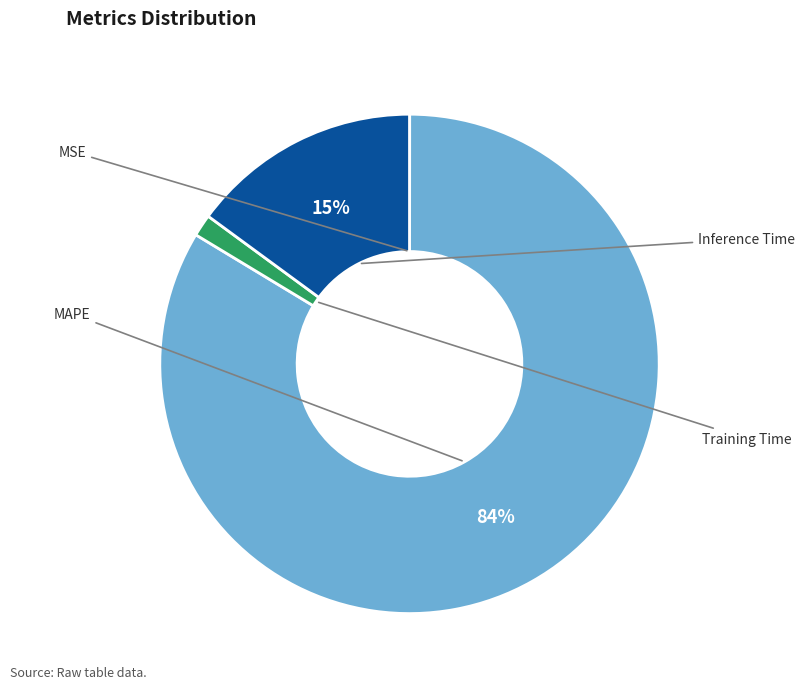

To the nearest percent, what is the difference between the largest and smallest slice percentages?

84%